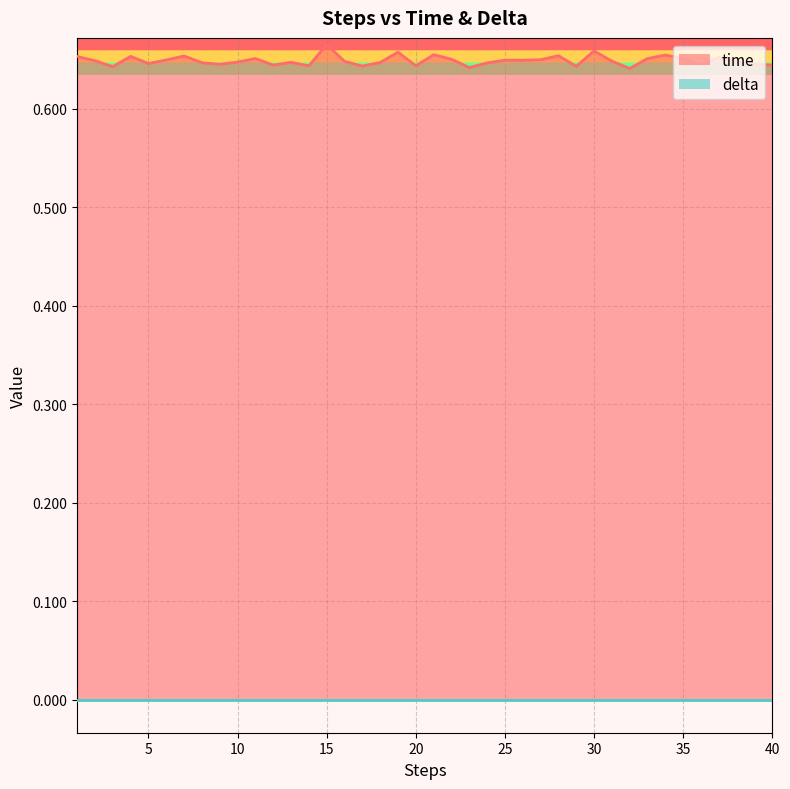

What is the smallest value displayed?

0.0